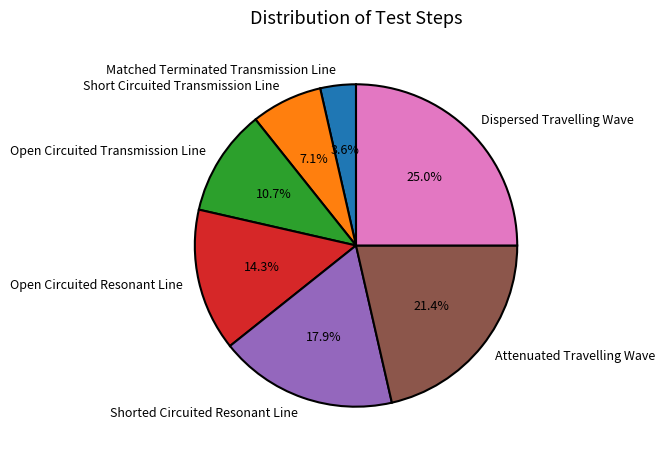

Is there any slice that represents more than half of the pie?

No